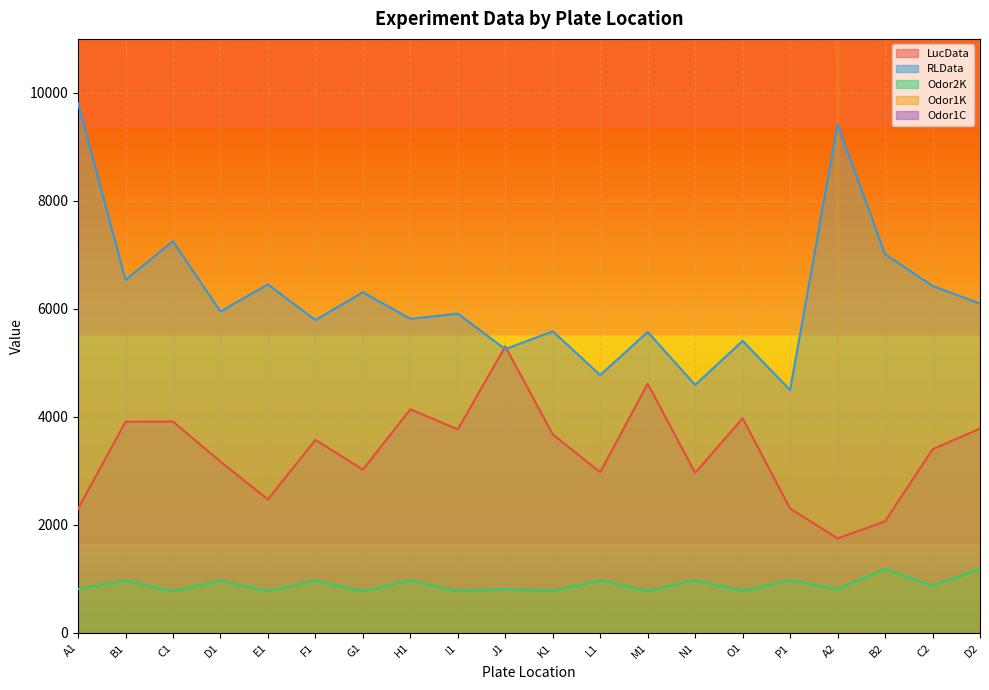

The Odor2K series shows 1182 at D2. True or false?

True